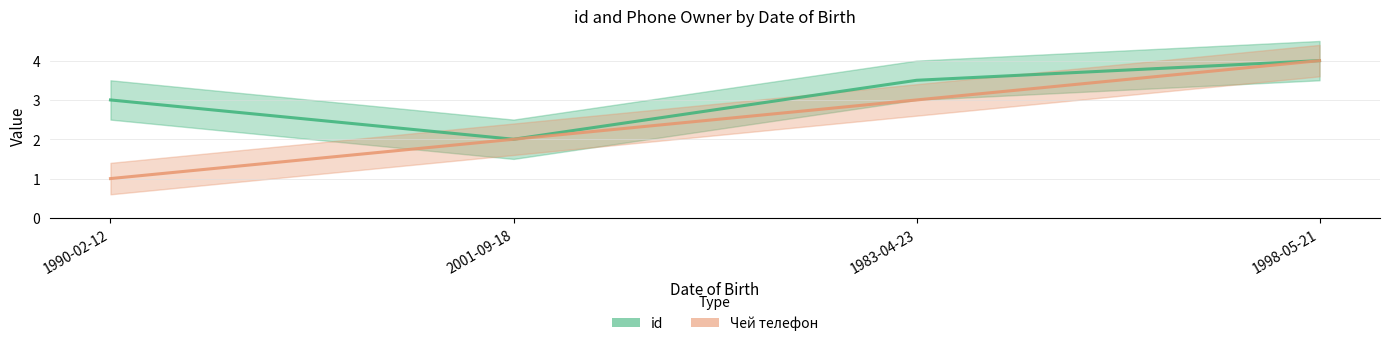

What is the label of the 4th point from the right?

1990-02-12